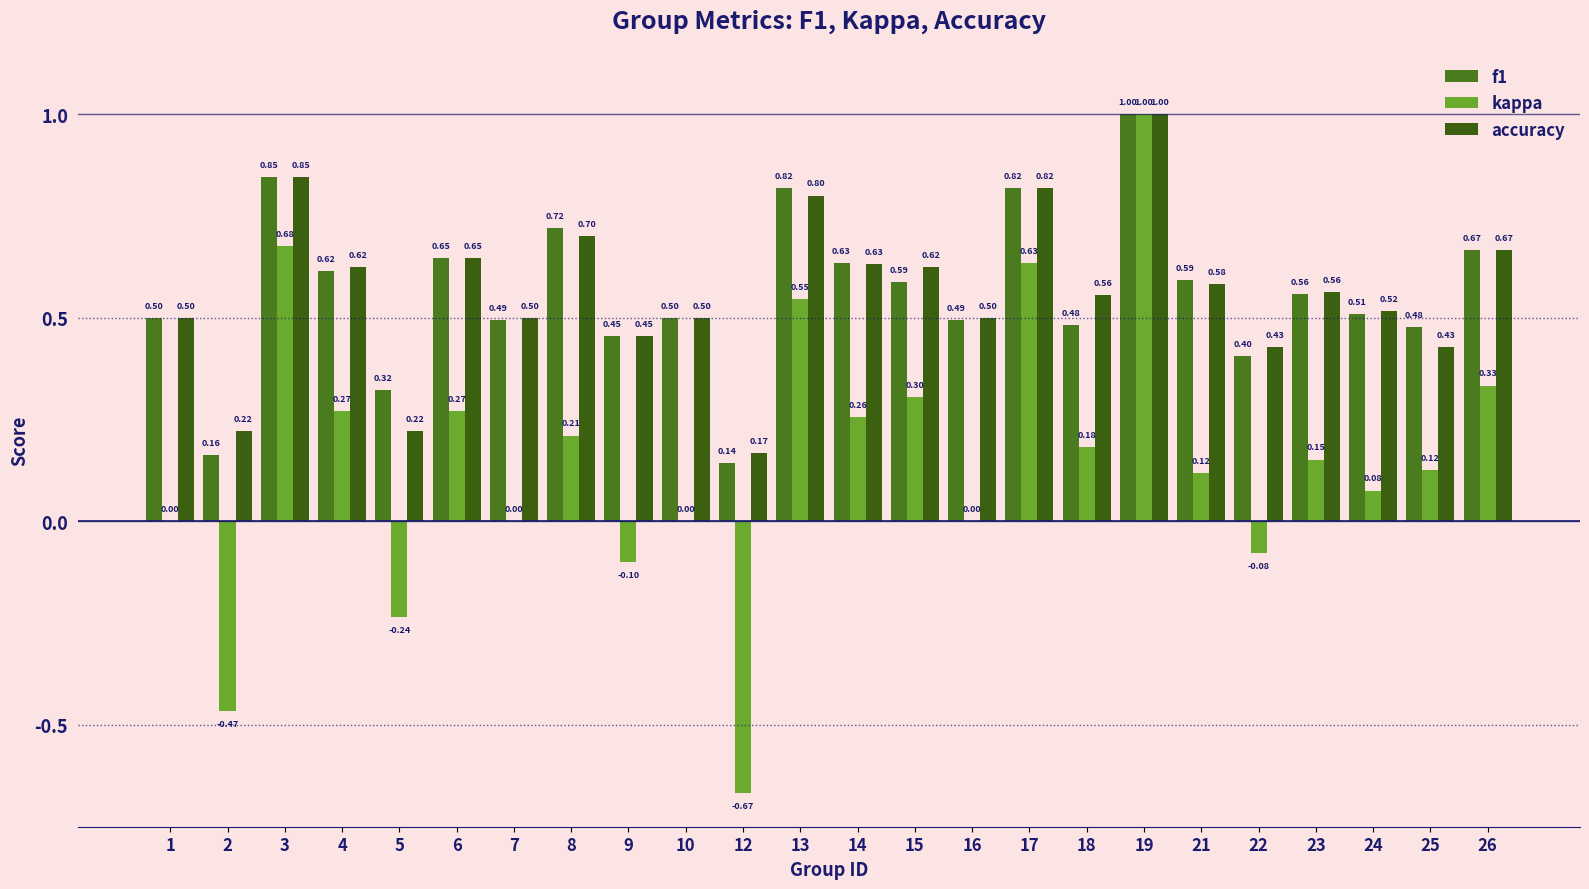

List the labels in order of f1 value, smallest first.

12, 2, 5, 22, 9, 25, 18, 7, 16, 1, 10, 24, 23, 15, 21, 4, 14, 6, 26, 8, 17, 13, 3, 19